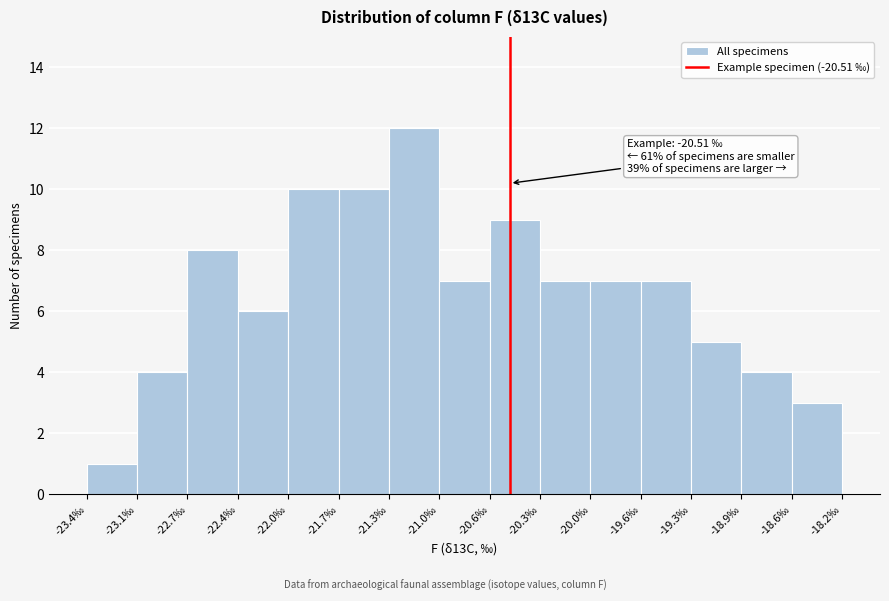

Over which range of the x-axis is the bar tallest?

-21.35 to -21.00